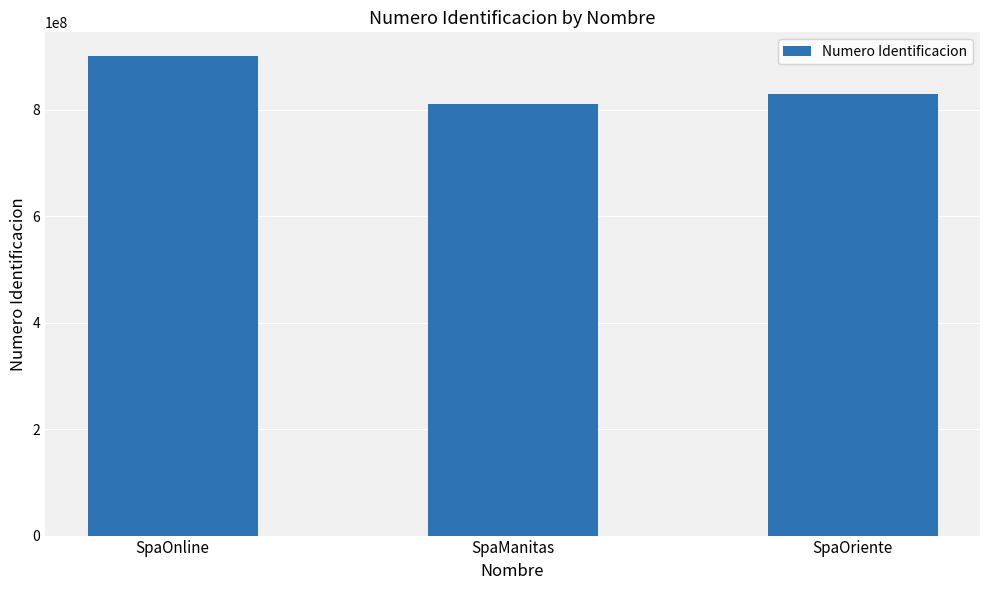

Rank the categories by value from lowest to highest.

SpaManitas, SpaOriente, SpaOnline